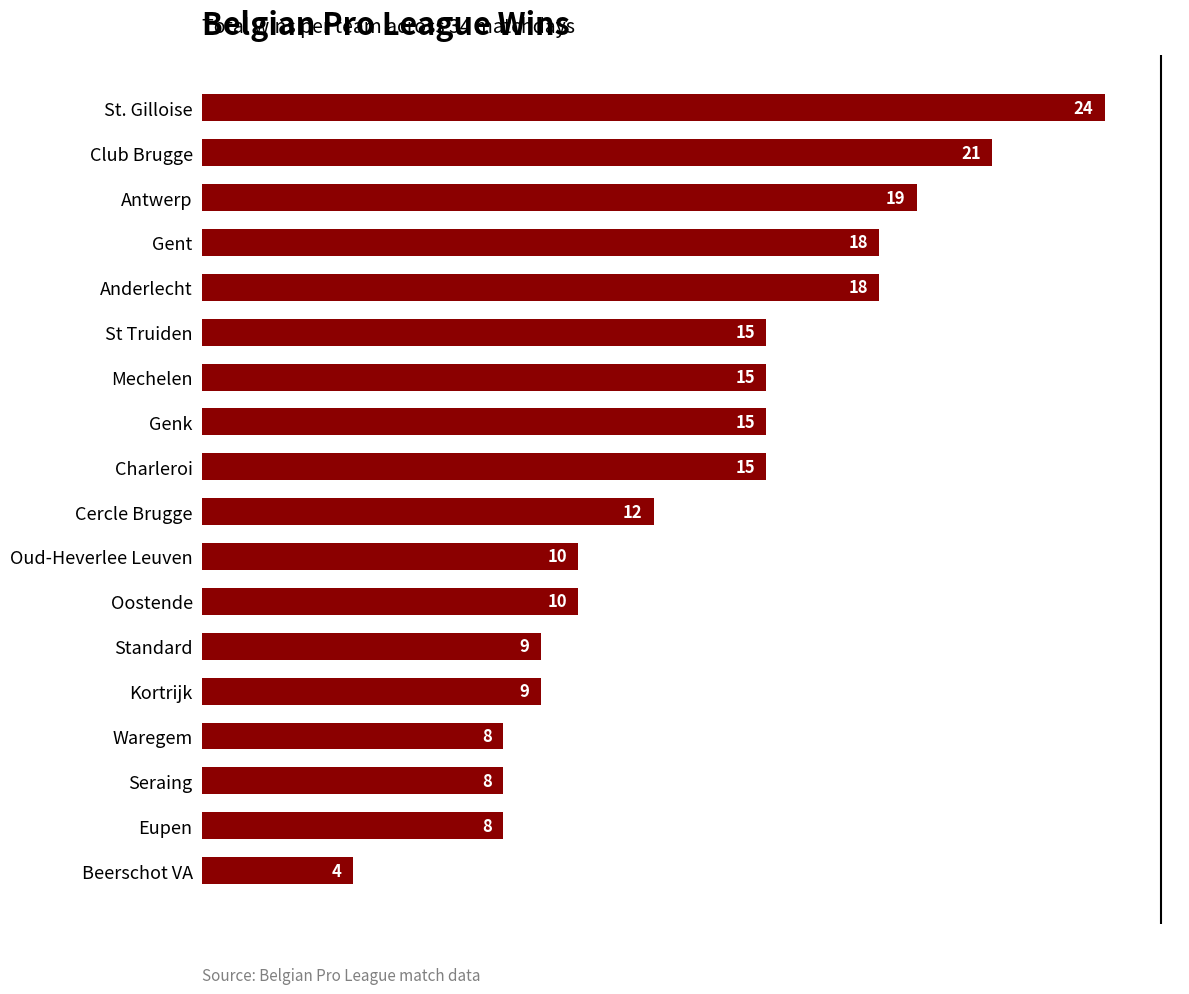

Reading bottom to top, extract all data points from this chart.

Beerschot VA=4	Eupen=8	Seraing=8	Waregem=8	Kortrijk=9	Standard=9	Oostende=10	Oud-Heverlee Leuven=10	Cercle Brugge=12	Charleroi=15	Genk=15	Mechelen=15	St Truiden=15	Anderlecht=18	Gent=18	Antwerp=19	Club Brugge=21	St. Gilloise=24